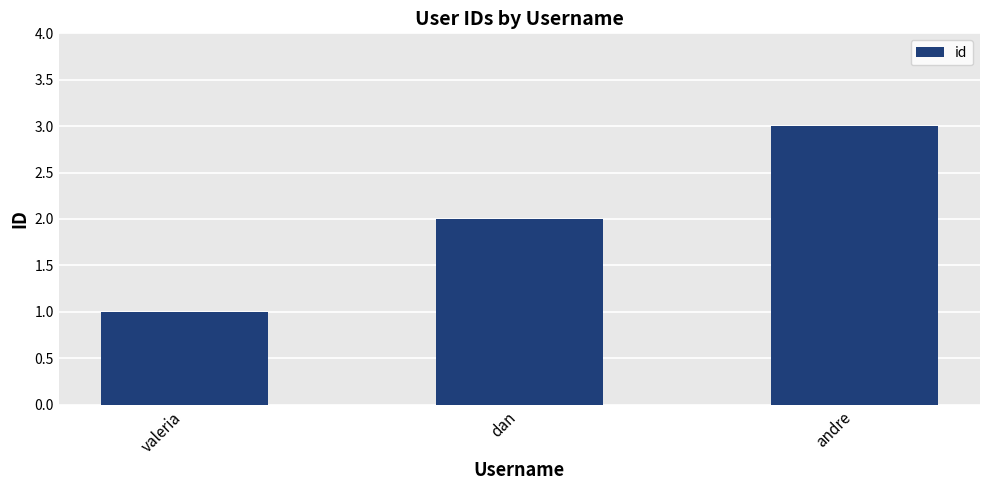

At which label is the value closest to 2?

dan